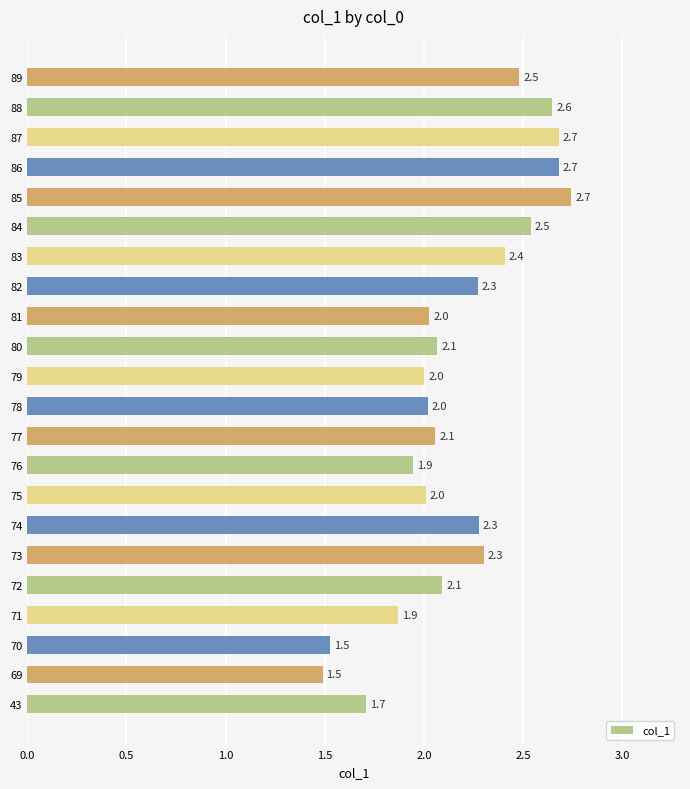

What is the change in value from 43 to 73?

+0.6